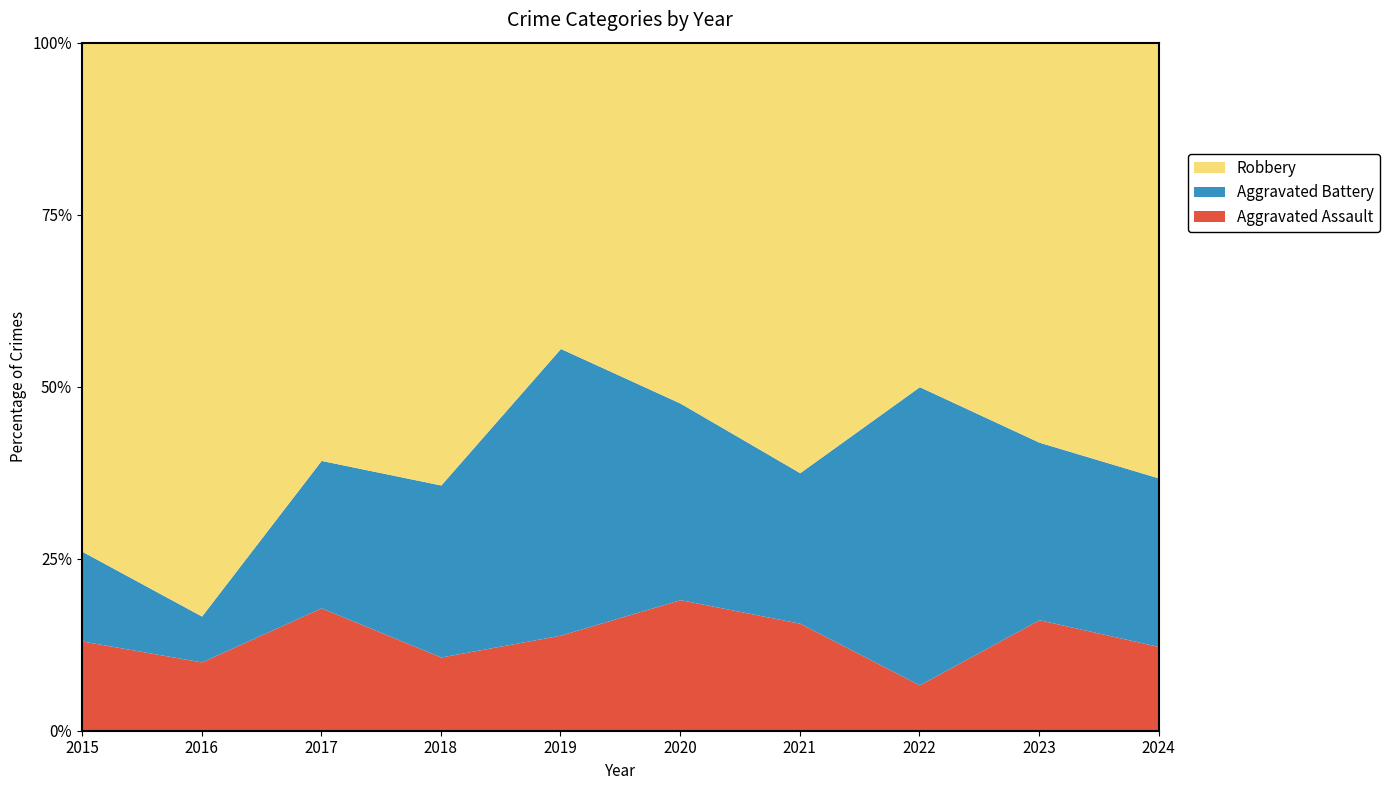

Is it true that Aggravated Assault equals 5.7 at 2020?

False